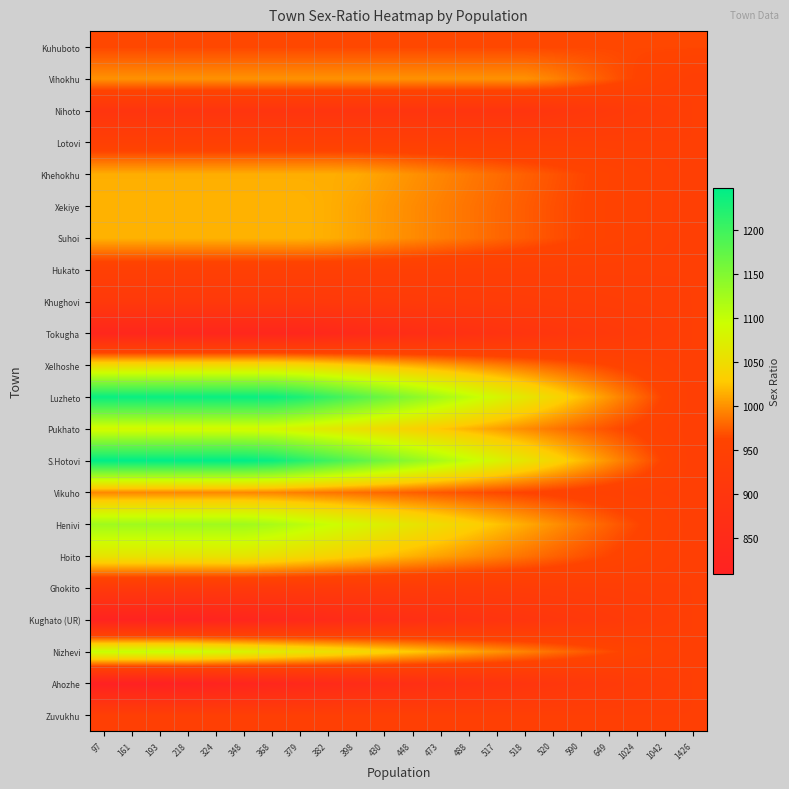

What is the spread (max minus min) of values at 379?

393.1